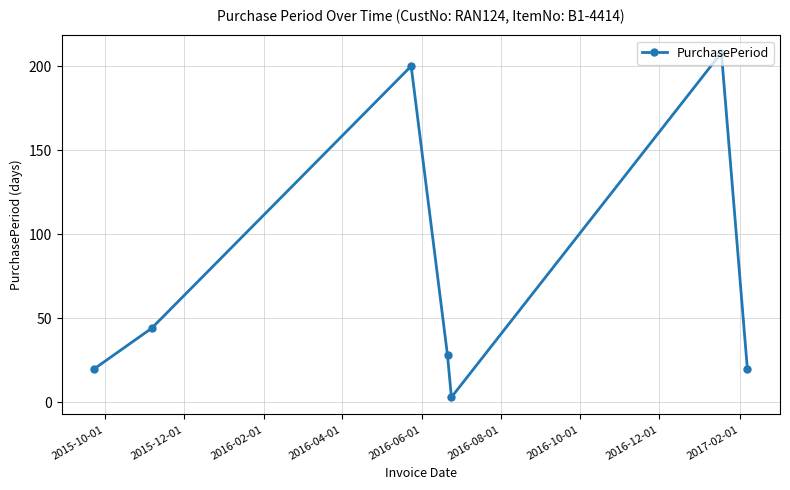

What is the average value?

75